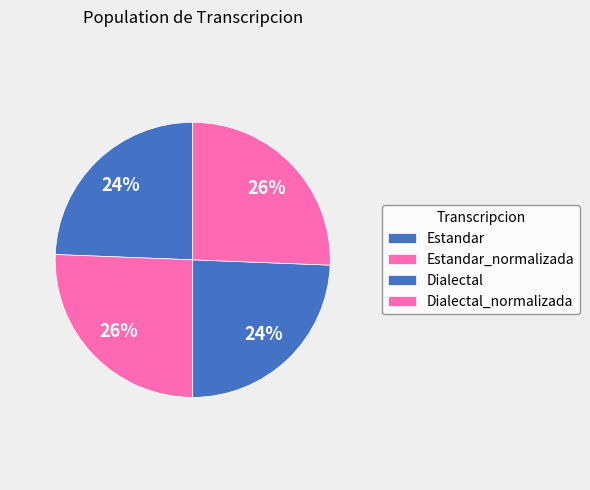

Is Dialectal the majority of the pie?

No